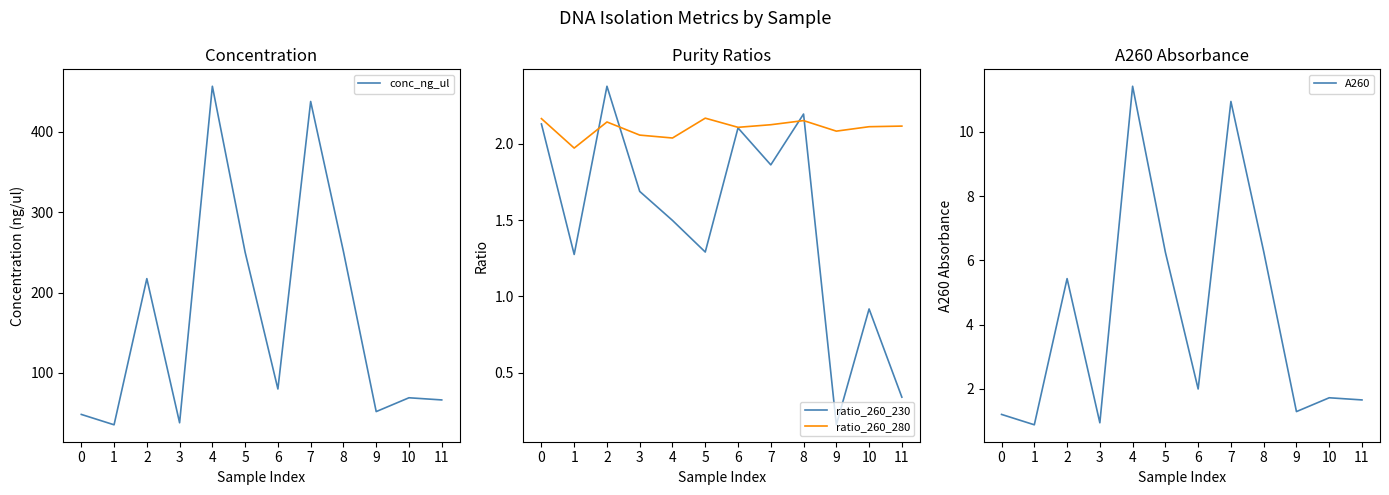

True or false: A260 has a value of 4.1 at 7.

False